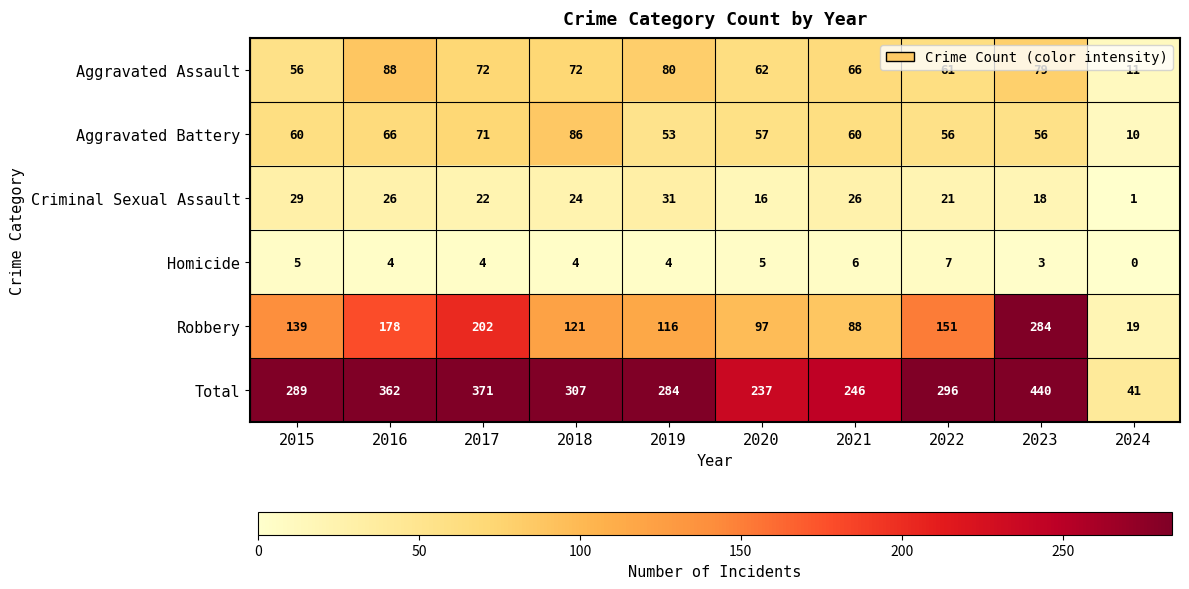

The value of Criminal Sexual Assault at 2015 is 48. True or false?

False